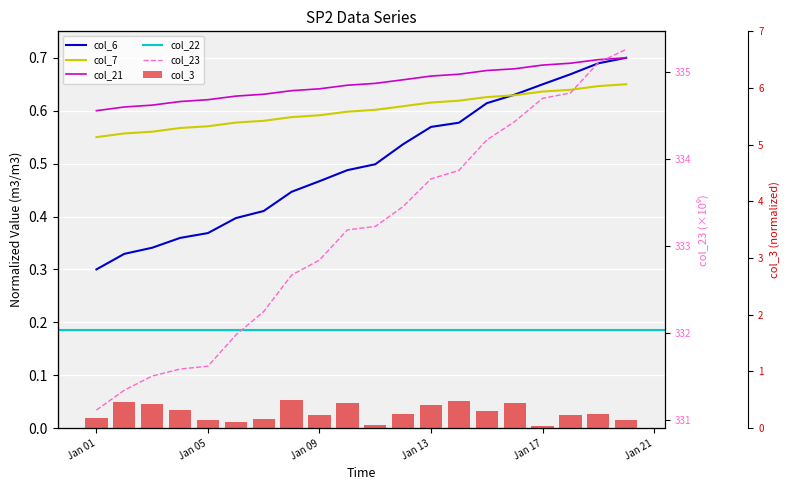

Which label corresponds to the largest value in the chart?

2022-01-20